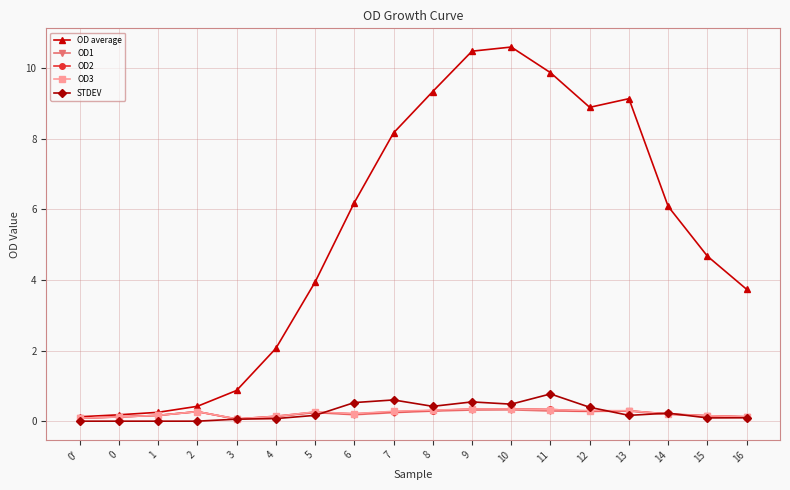

What is the total value across all series at 8?

10.7